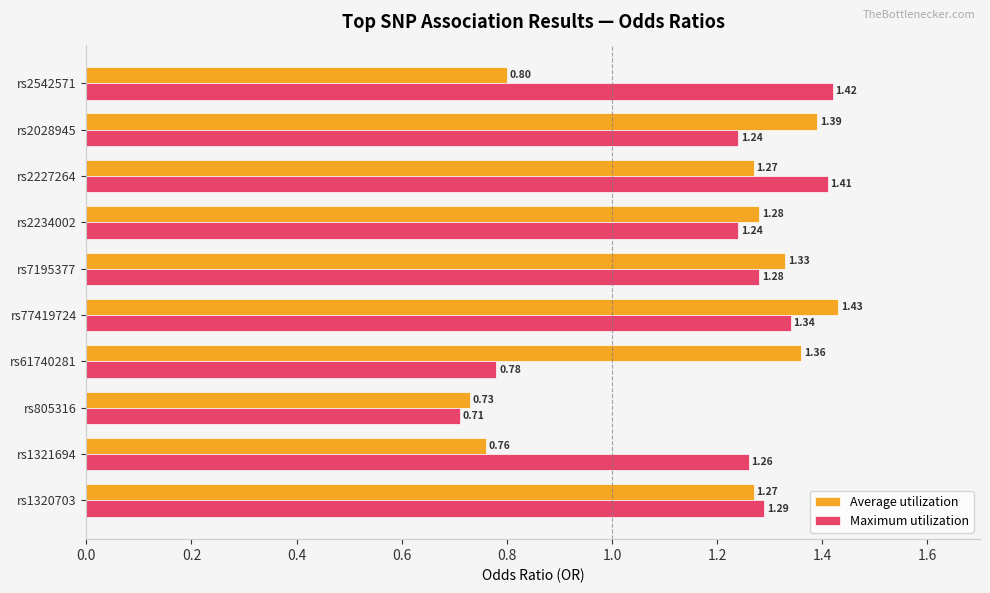

At how many categories does at least one series exceed 1?

9